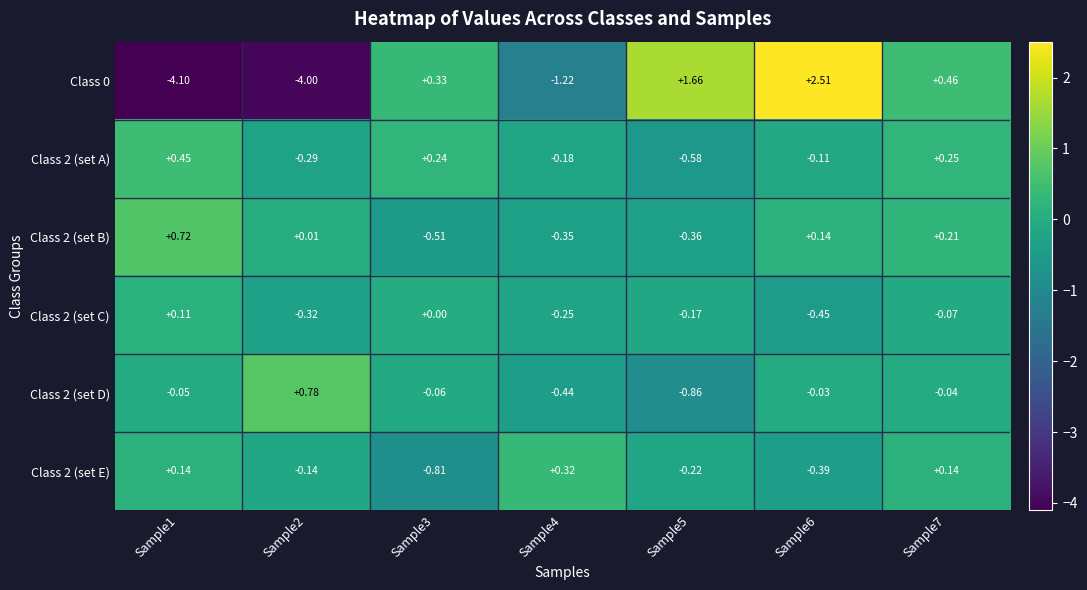

What is the spread (max minus min) of values at Sample6?

3.0